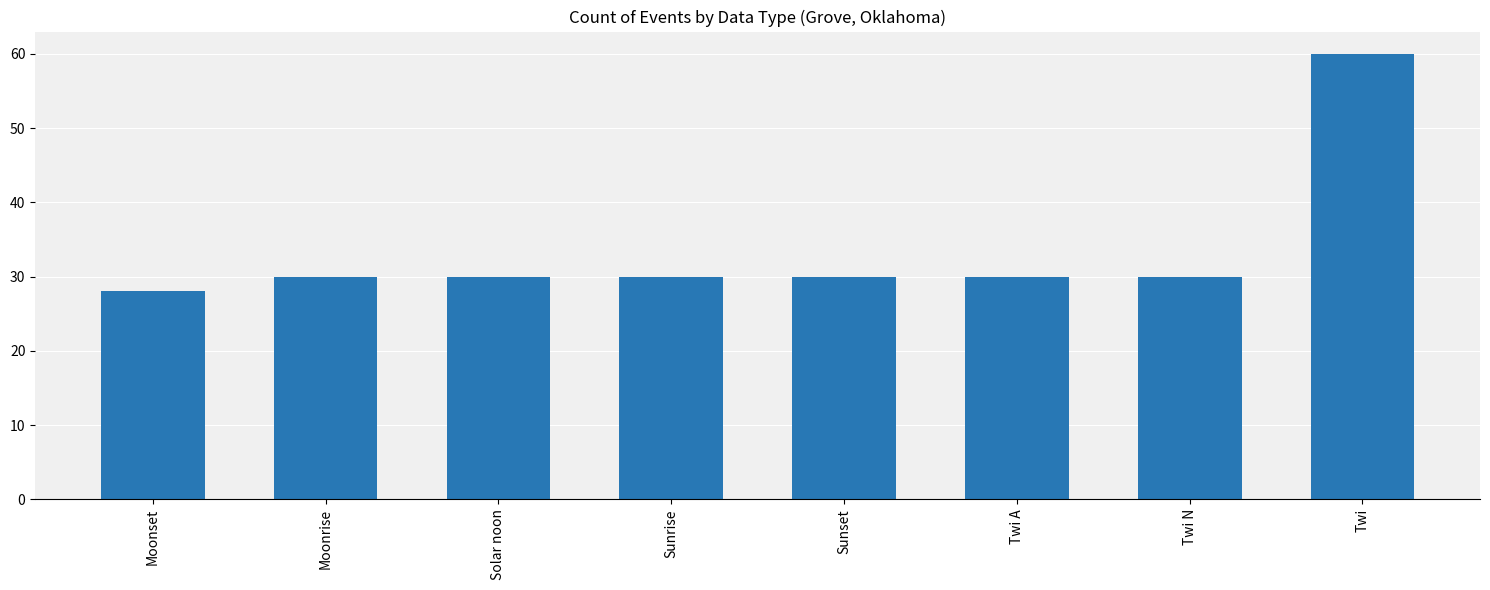

Which label corresponds to the smallest value in the chart?

Moonset